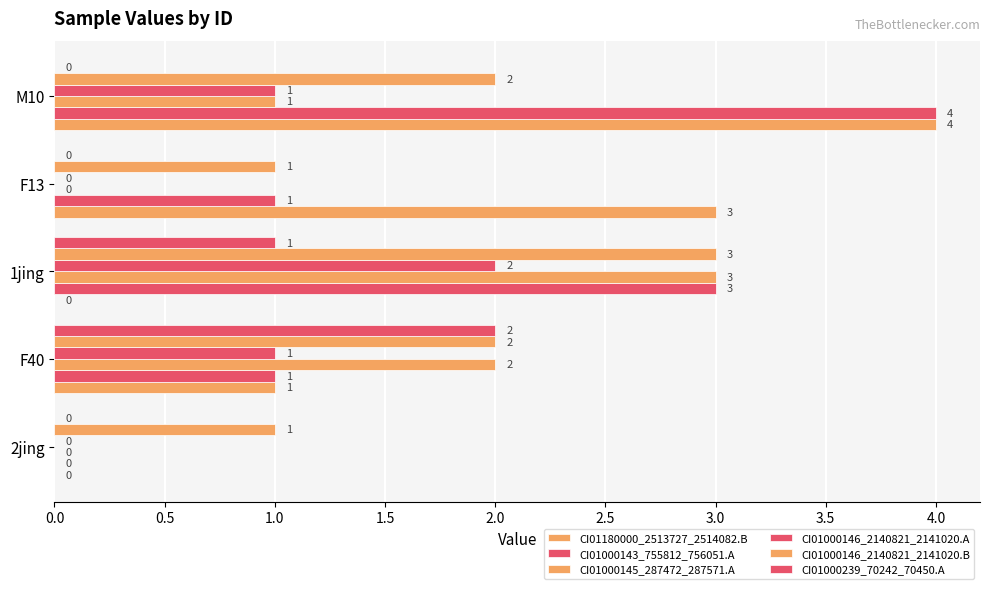

What is the maximum value shown in the chart?

4